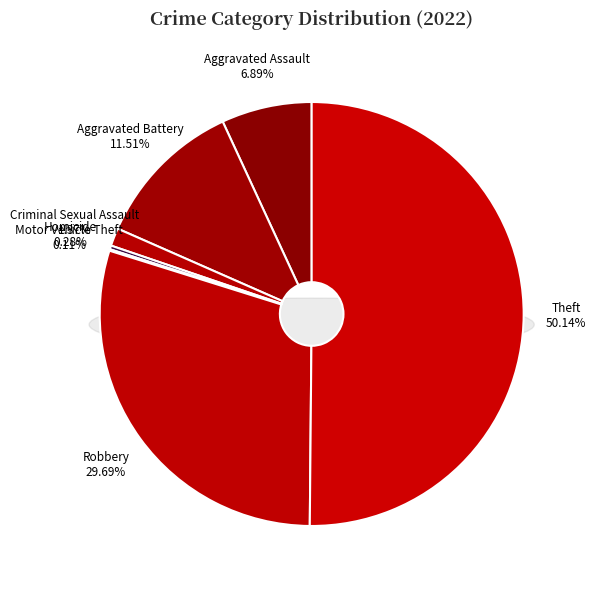

The Theft slice represents 62% of the pie. True or false?

False